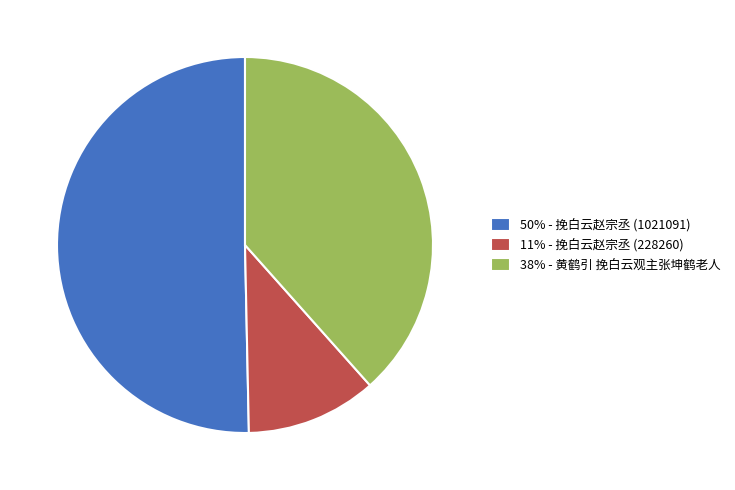

Which category has the biggest portion of the pie?

50% - 挽白云赵宗丞 (1021091)